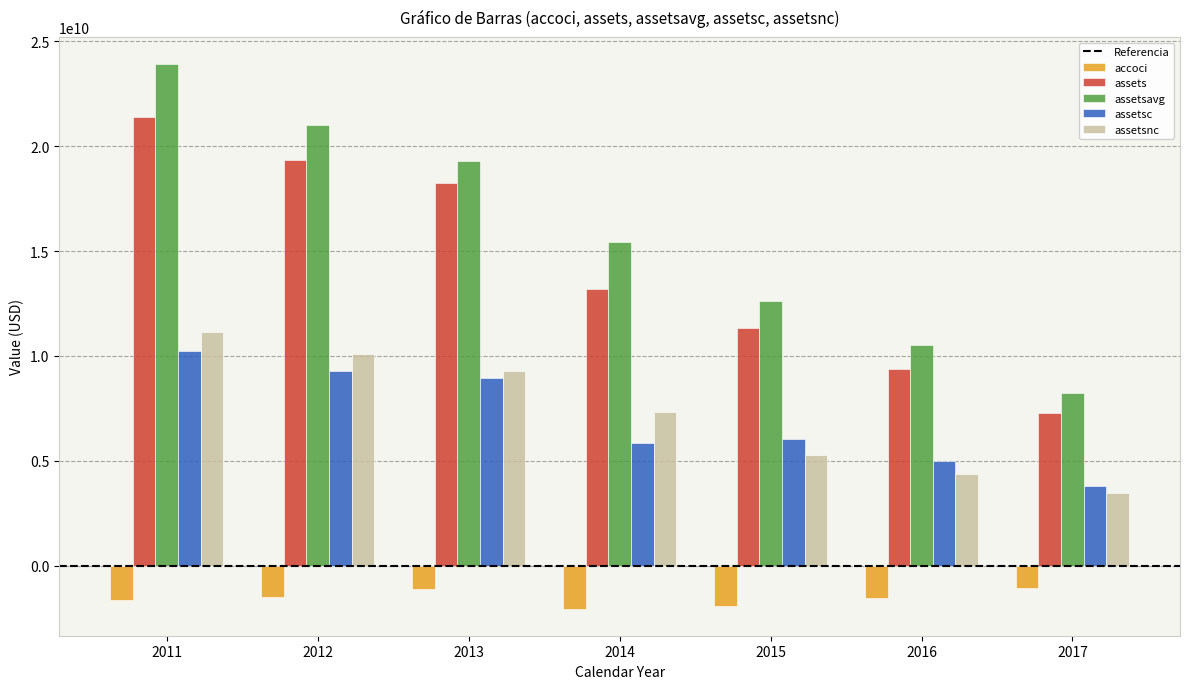

What is the highest value of the accoci series?

-1072000000